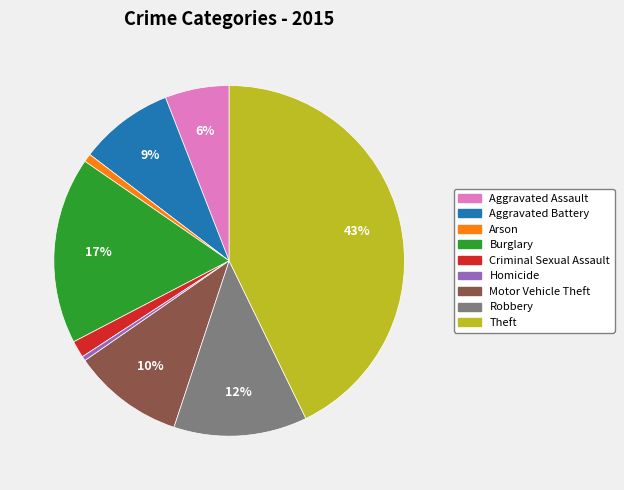

To the nearest percent, what percentage of the pie is Aggravated Assault?

6%